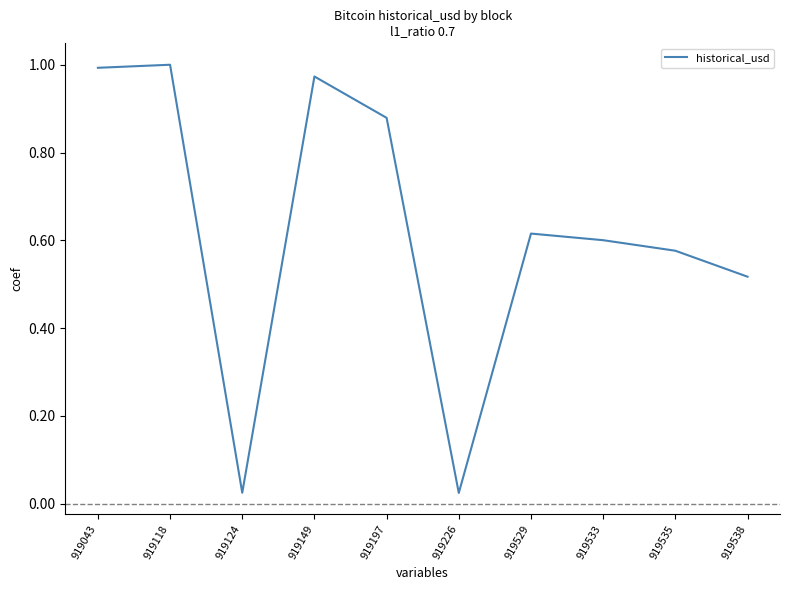

The value at 919538 is 0.2. True or false?

False